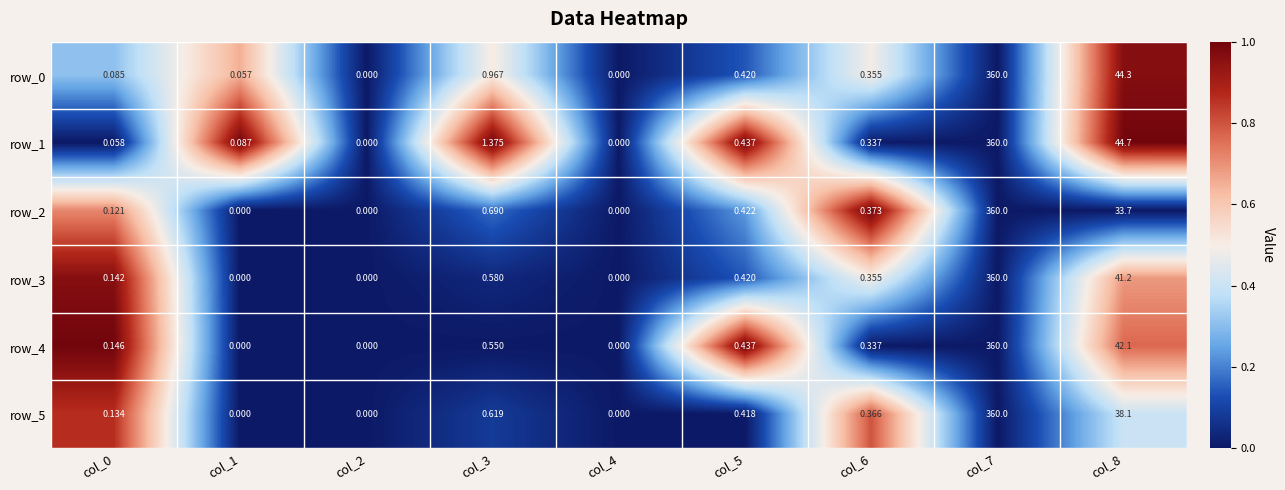

What is the sum of all row_1 values?

407.0